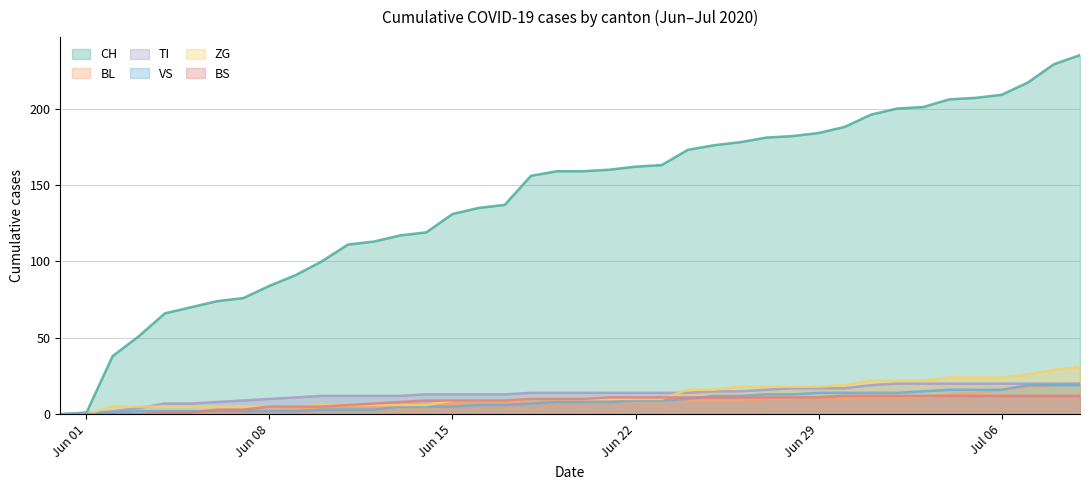

Is the value of BS at 2020-06-18 greater than the value of VS at 2020-06-20?

Yes